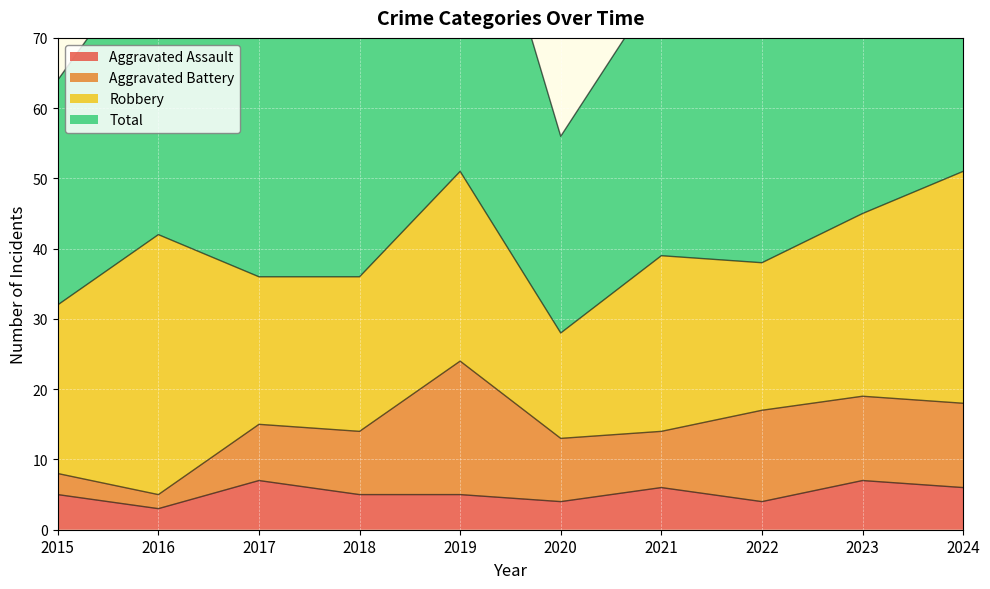

True or false: Total has a value of 77 at 2022.

True